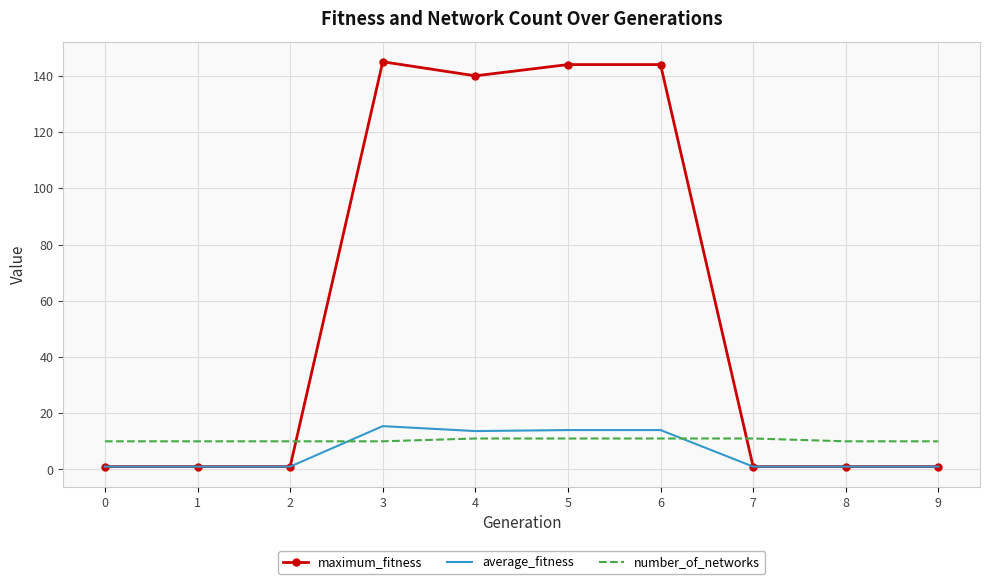

Which series has the largest range (max minus min)?

maximum_fitness